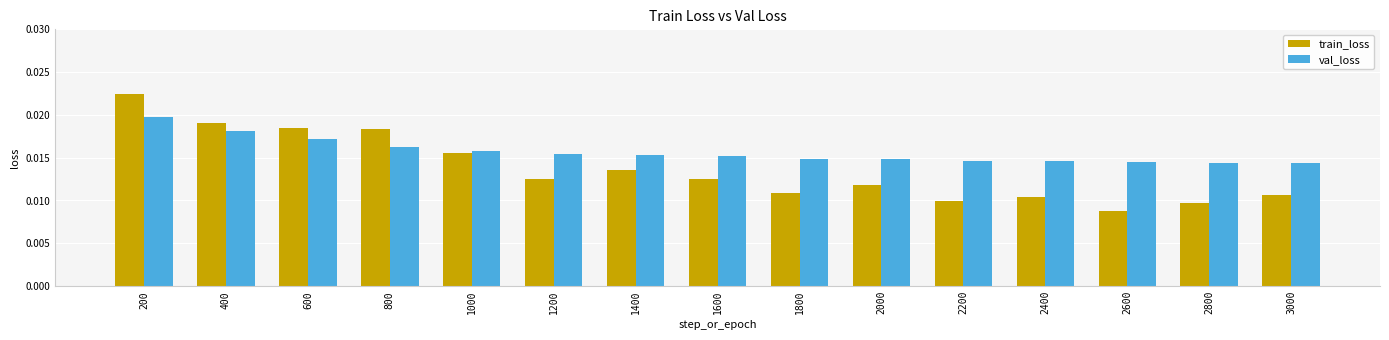

Rank the series at 3000 from lowest to highest value.

train_loss, val_loss